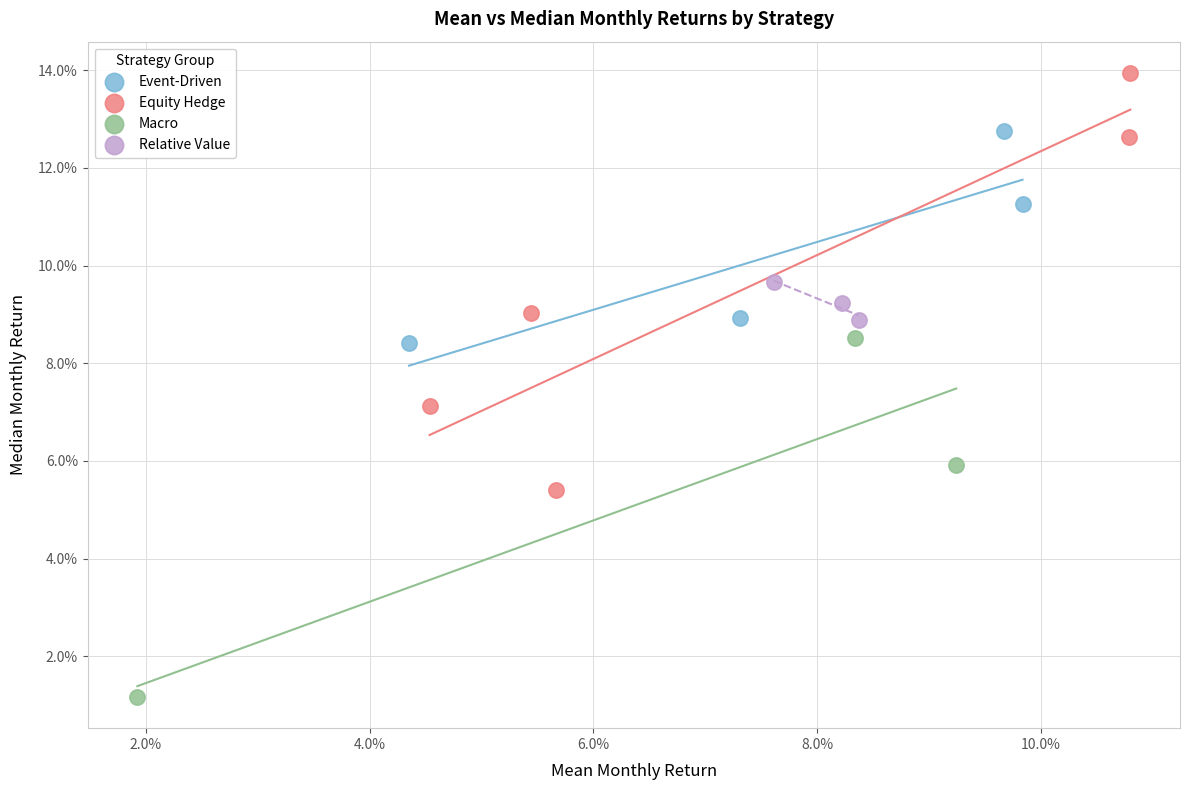

What are all the series names shown in the legend?

Event-Driven, Equity Hedge, Macro, Relative Value